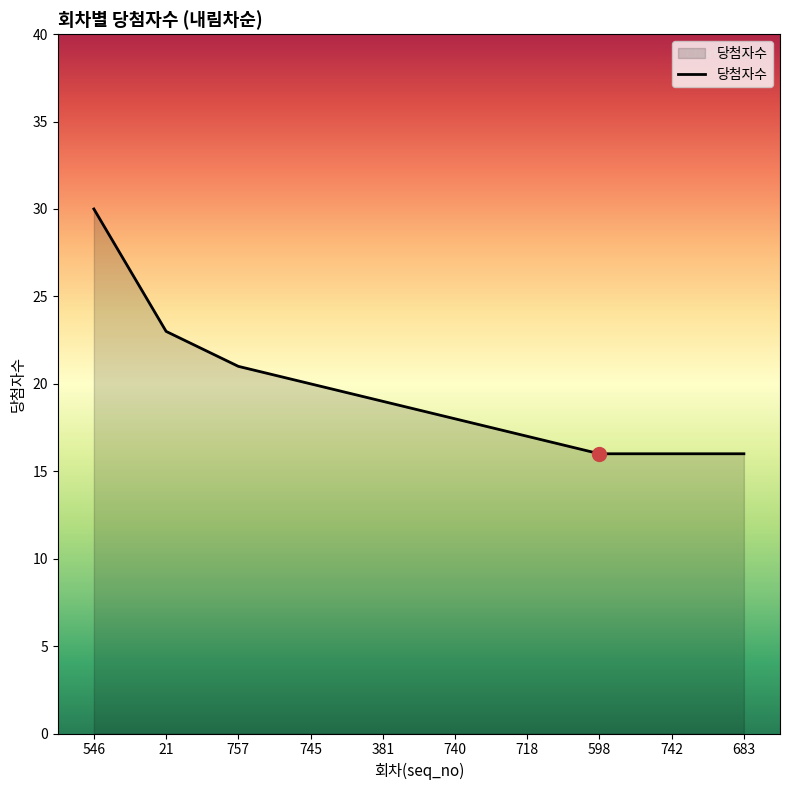

What is the smallest value displayed?

16